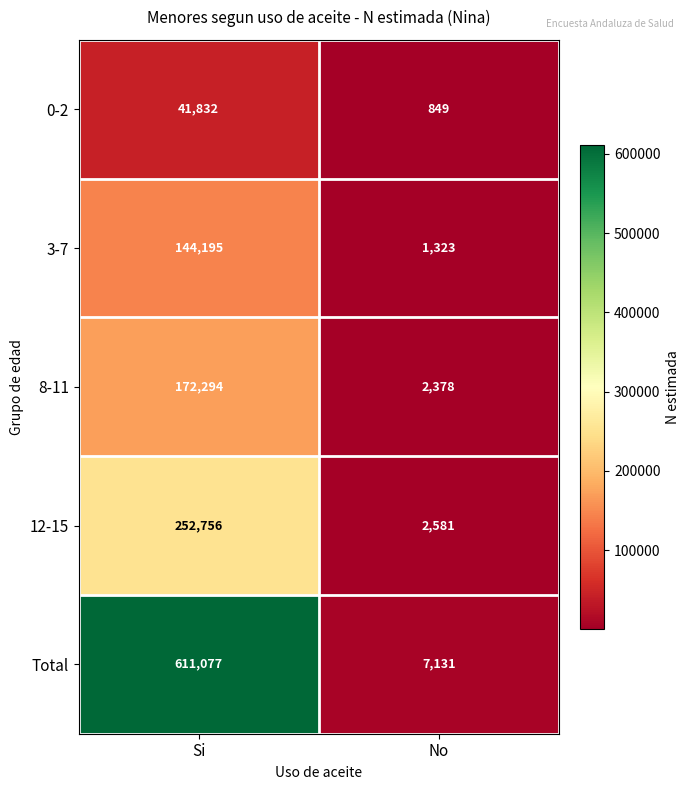

At which category is the sum across all series the highest?

Si